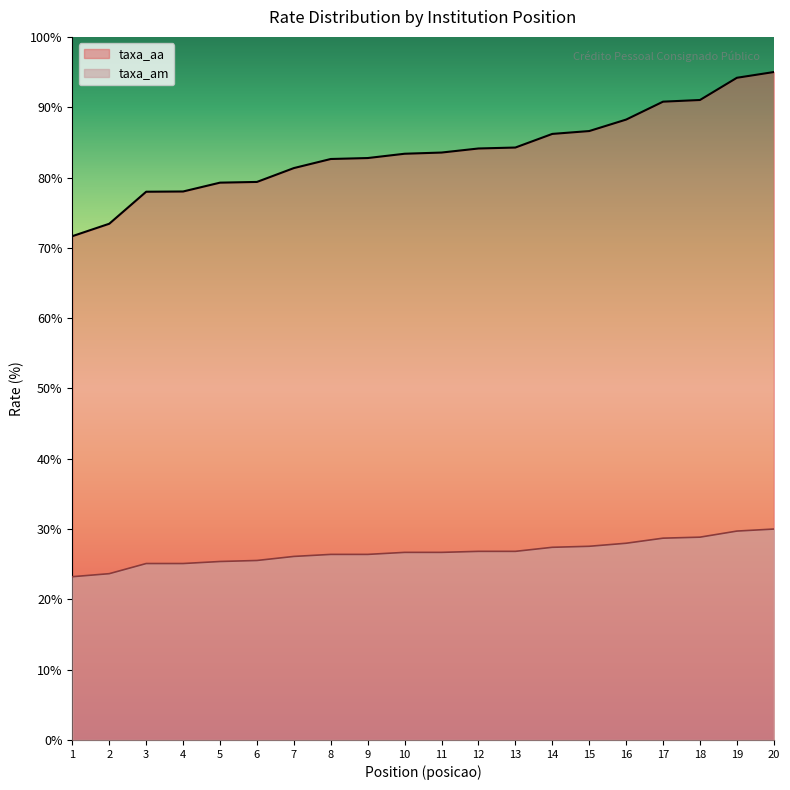

What is the difference between the highest and lowest values at 12?

57.3